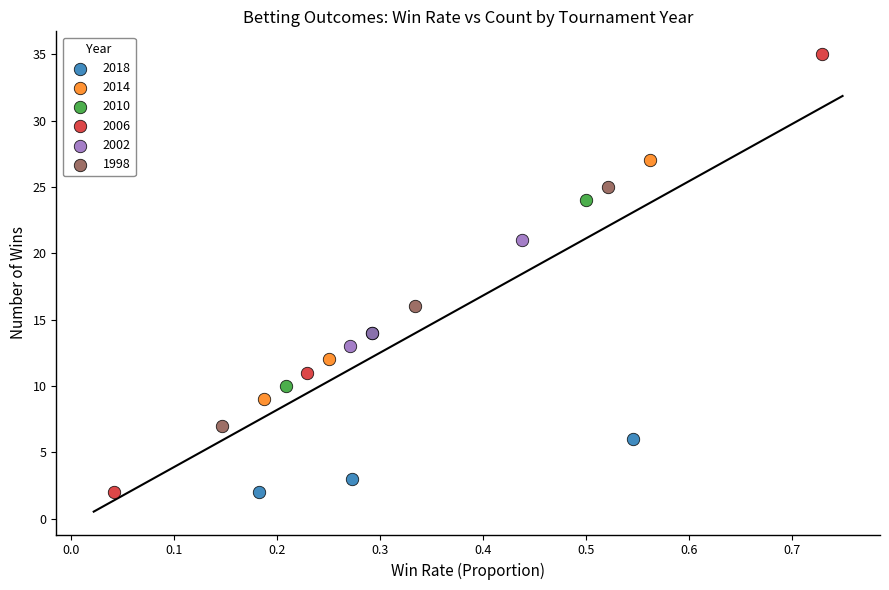

Which series has the widest spread of Y values?

2006